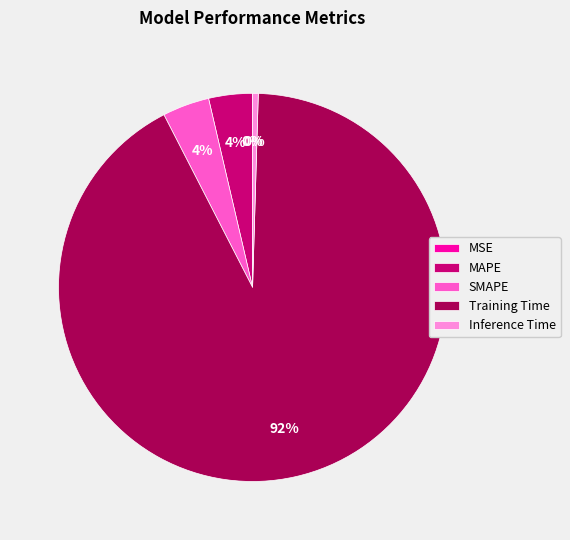

What percentage is the Training Time slice, to the nearest percent?

92%